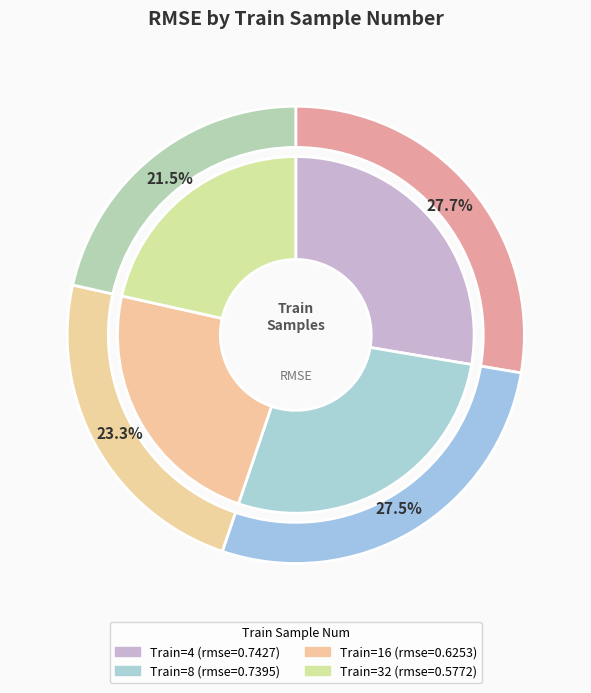

Between 32 and 4, which is larger?

4